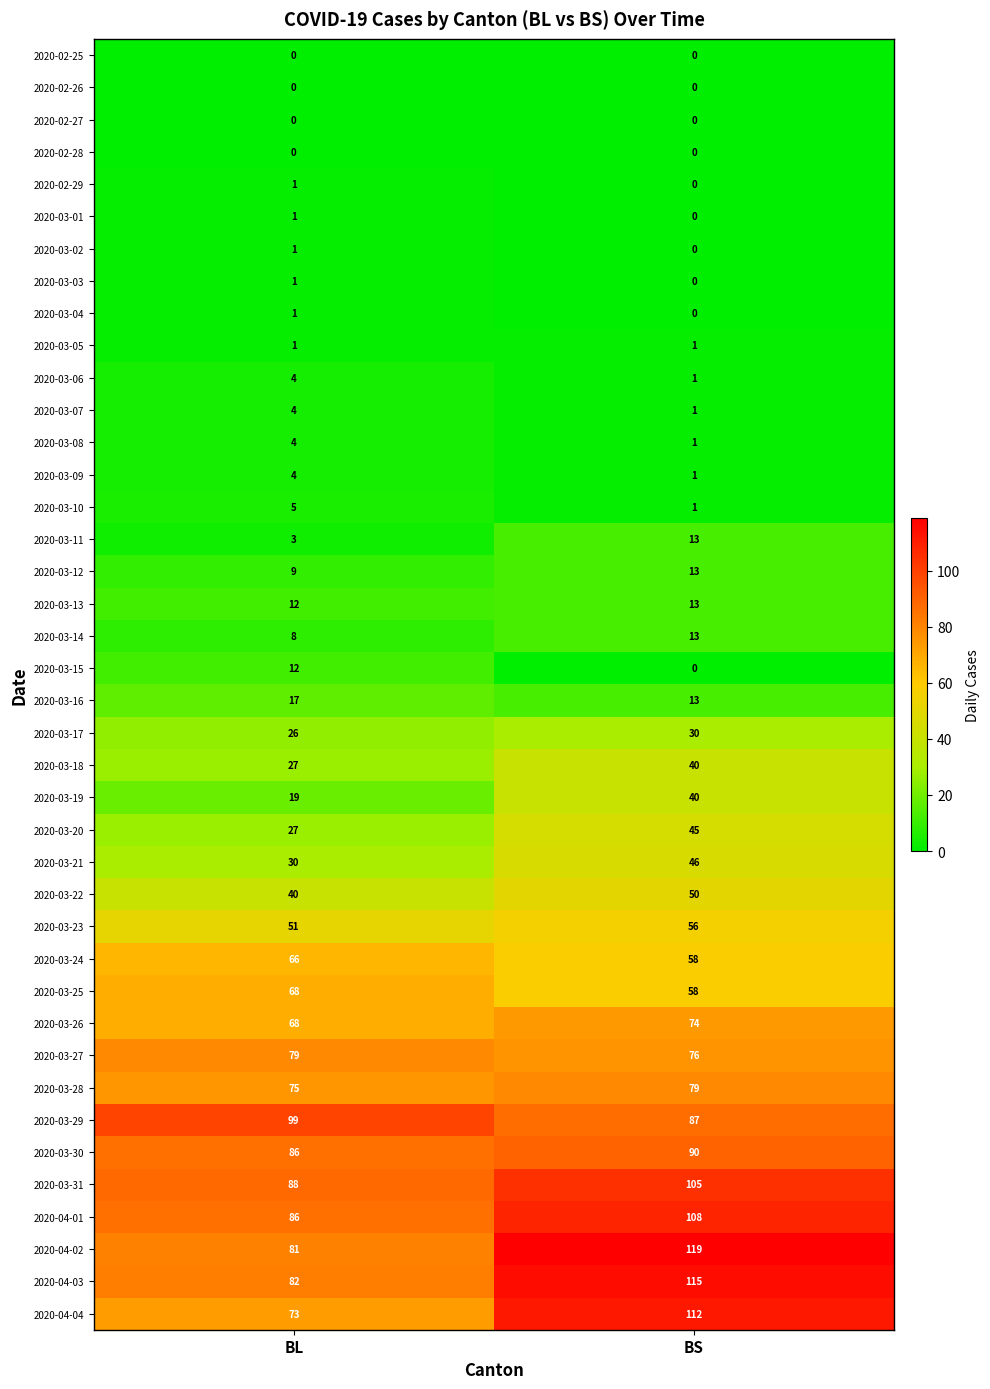

How many categories are shown in the chart?

2